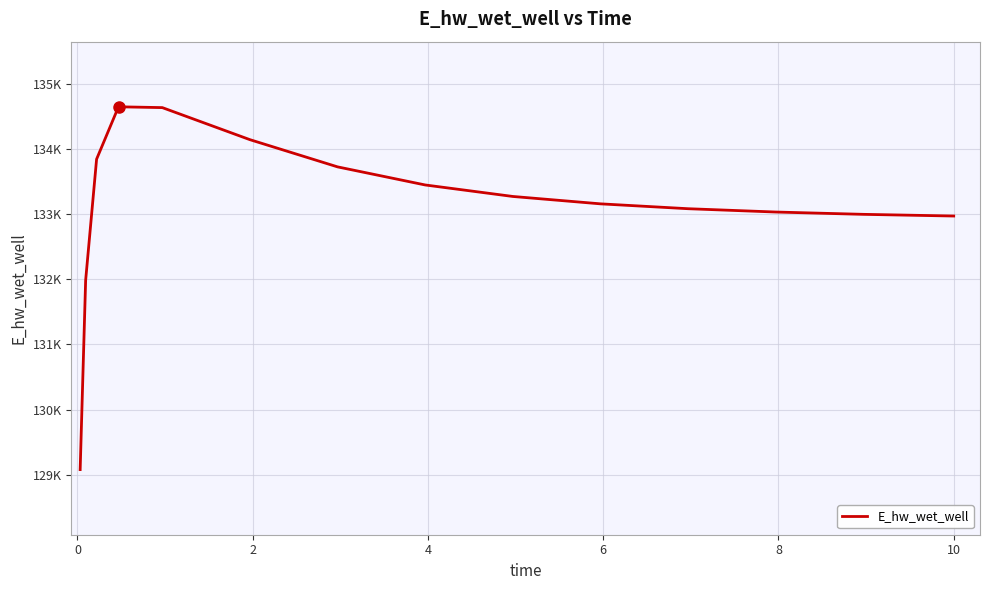

Reading left to right, transcribe all the data shown in this chart.

129077.7	131983.9	133844.0	134647.8	134635.4	134143.1	133725.4	133447.7	133271.2	133157.9	133083.0	133032.1	132996.7	132971.6	132970.9